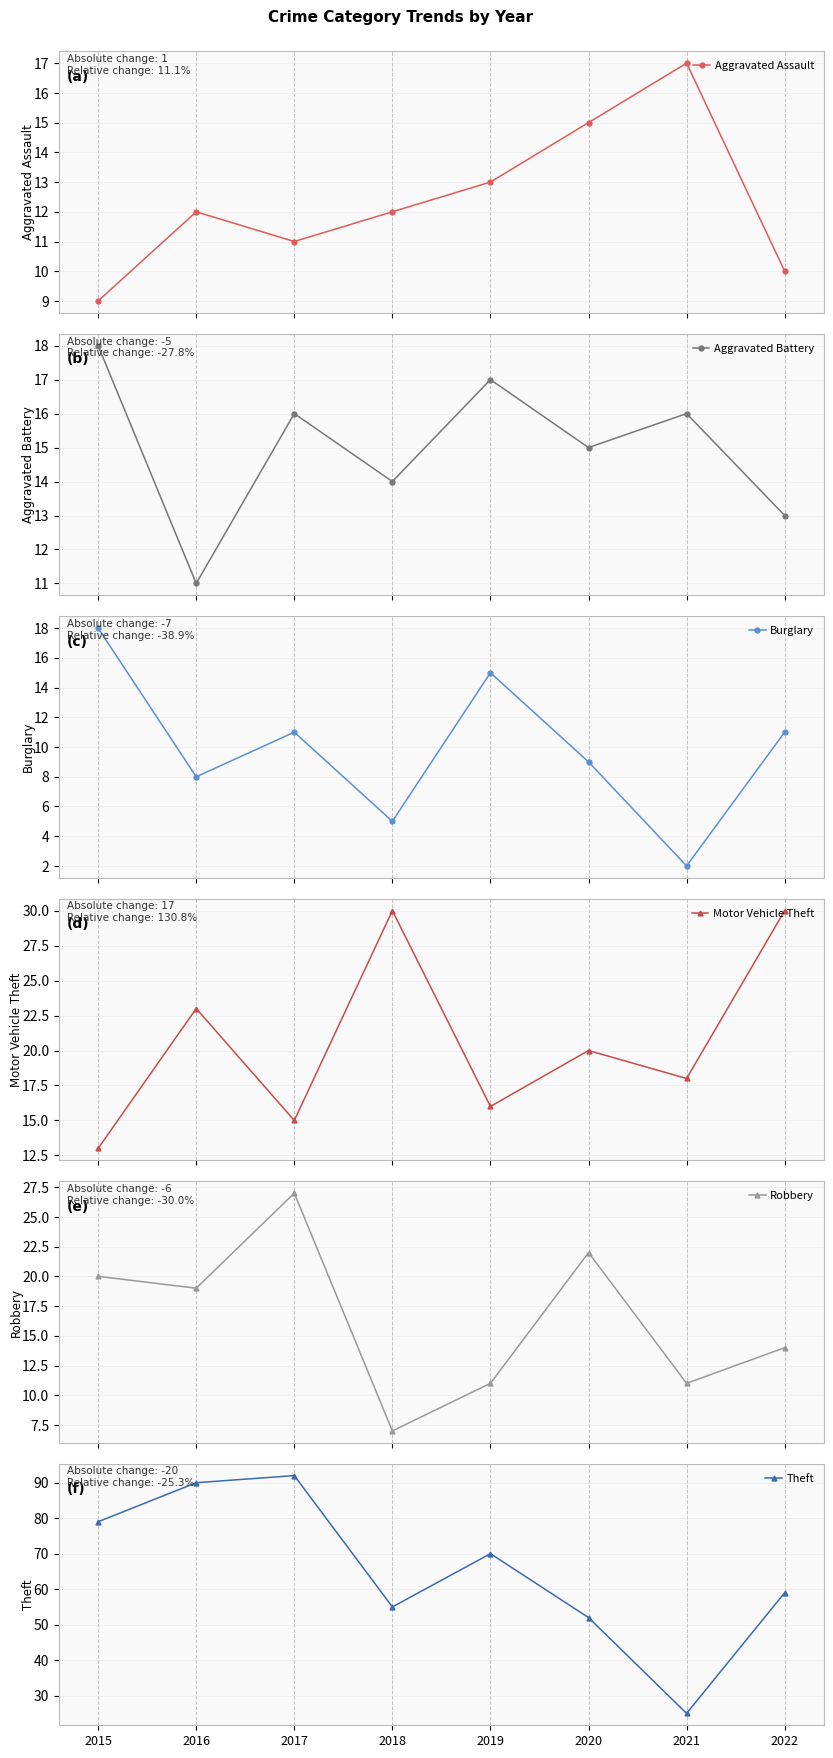

List the labels in order of Burglary value, largest first.

2015, 2019, 2017, 2022, 2020, 2016, 2018, 2021